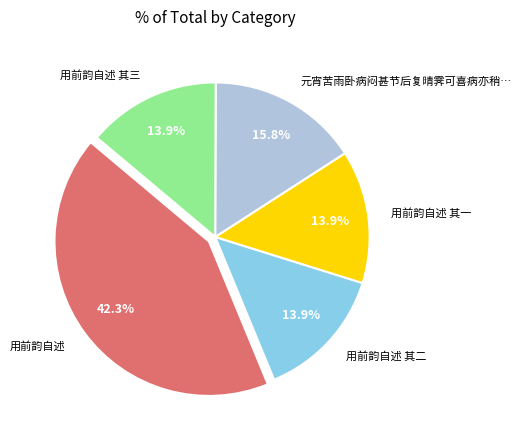

What portion of the pie excludes 用前韵自述 其三?

86.1%